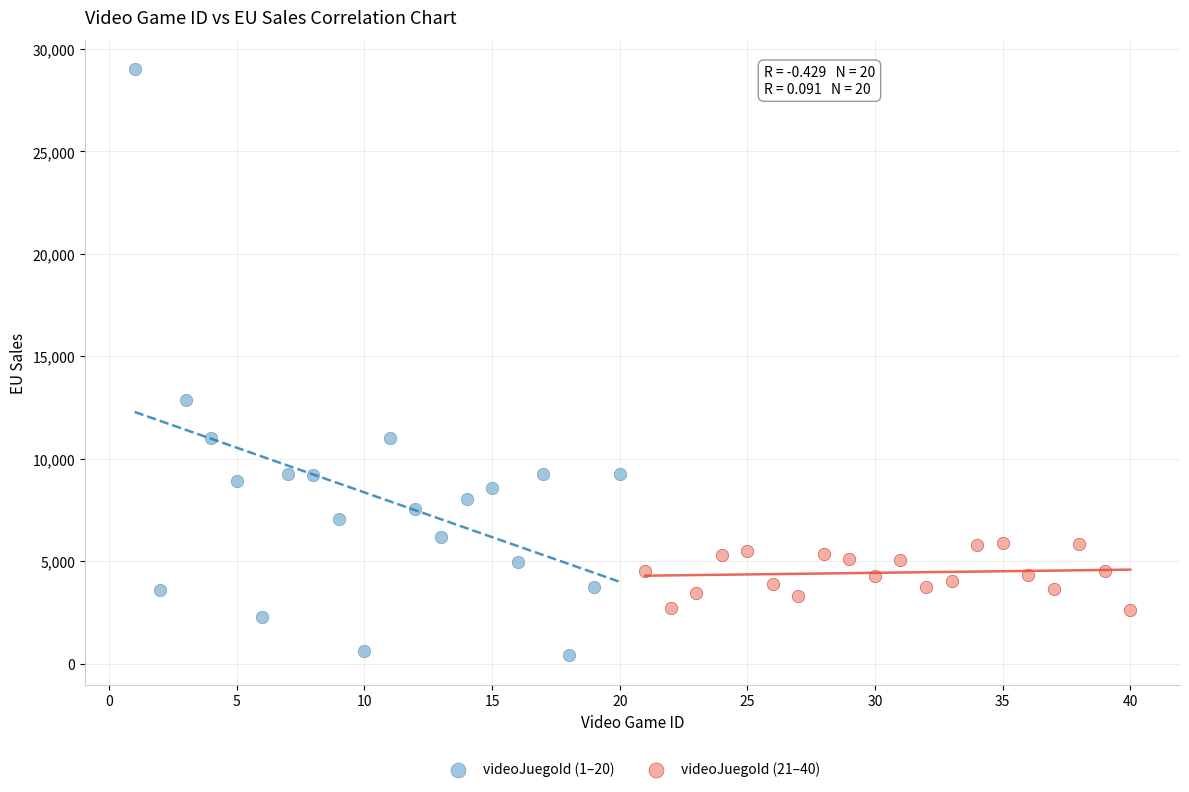

Which series reaches the maximum Y coordinate?

videoJuegoId (1–20)